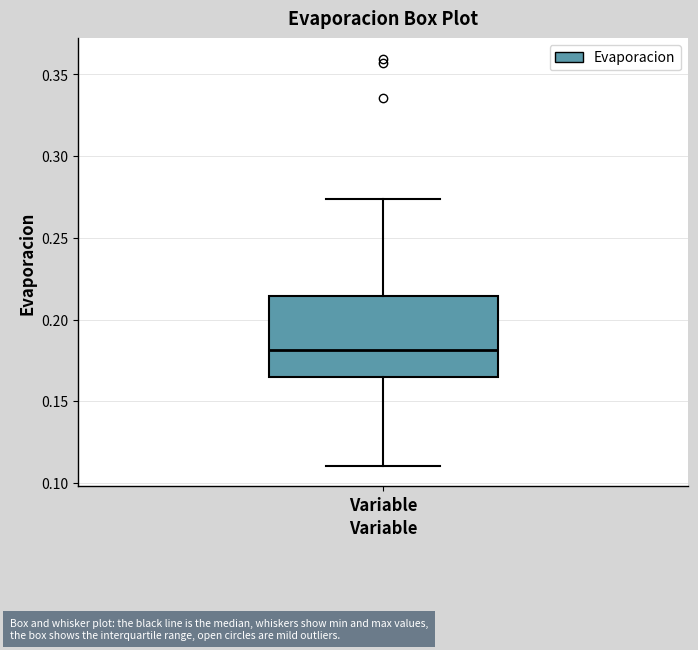

Where does the lower whisker of the box for Variable end on the y-axis? The values are not printed on the chart, so give them approximately, as read against the axis.

0.110